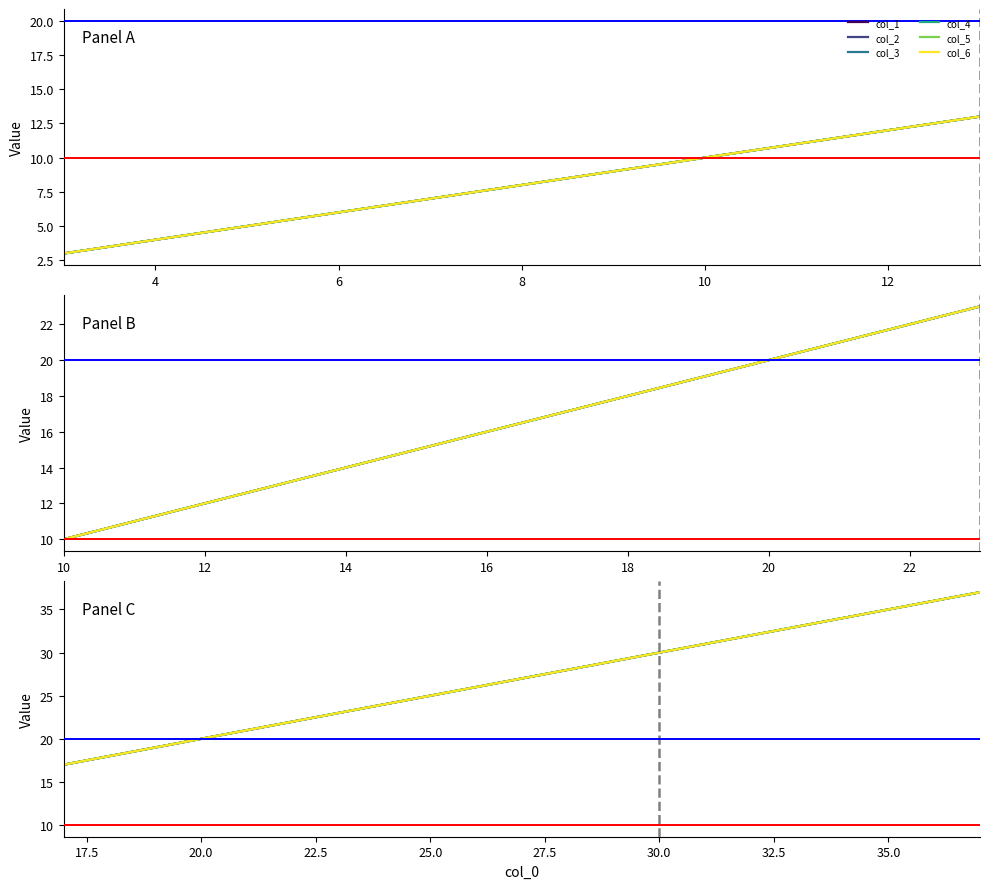

Between 4 and 9, which is larger?

9